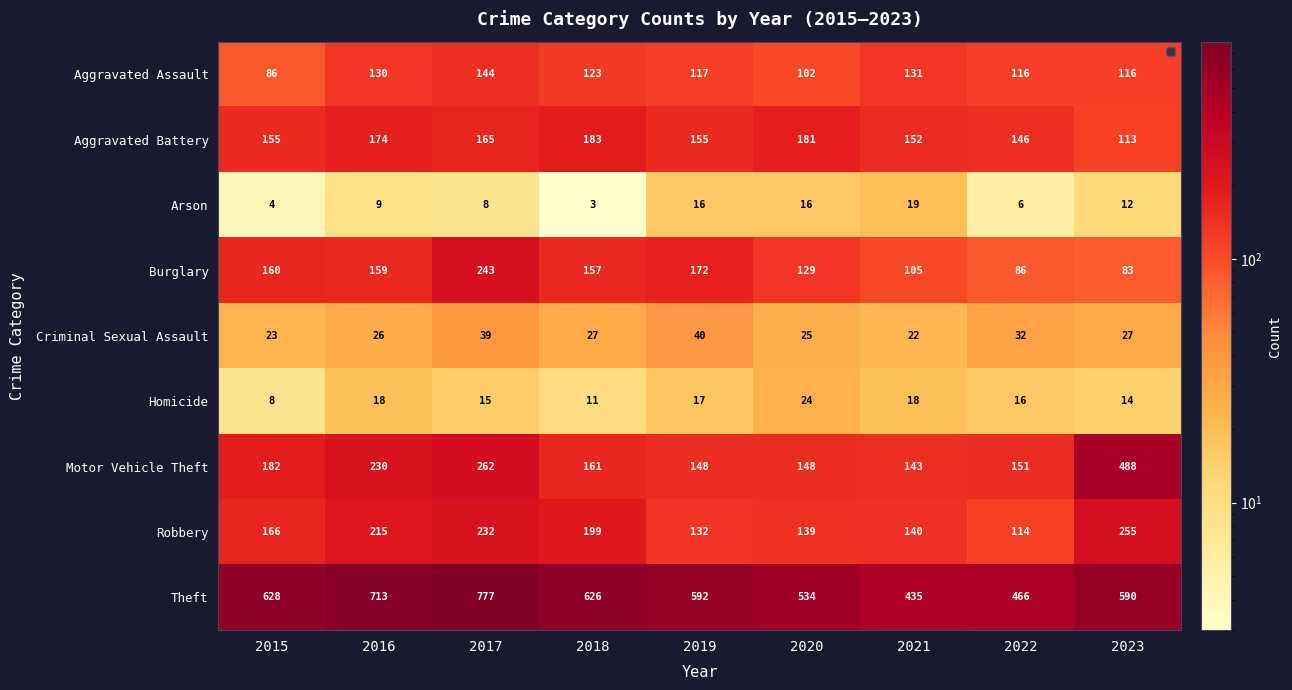

At which category is the sum across all series the highest?

2017